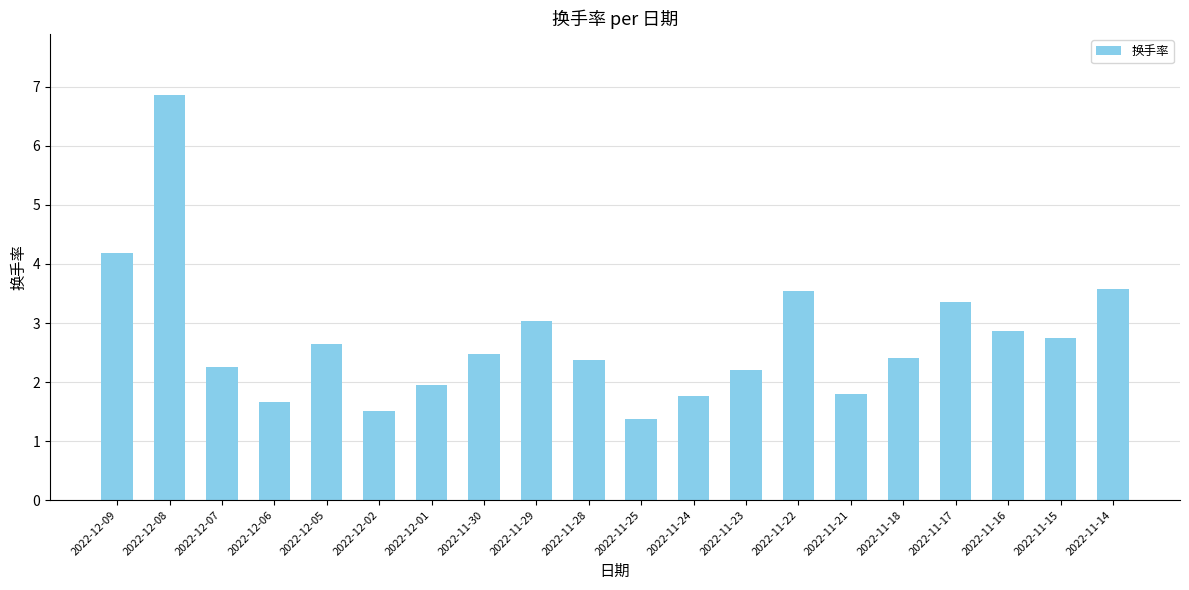

At which category does the chart reach its minimum across all series?

2022-11-25